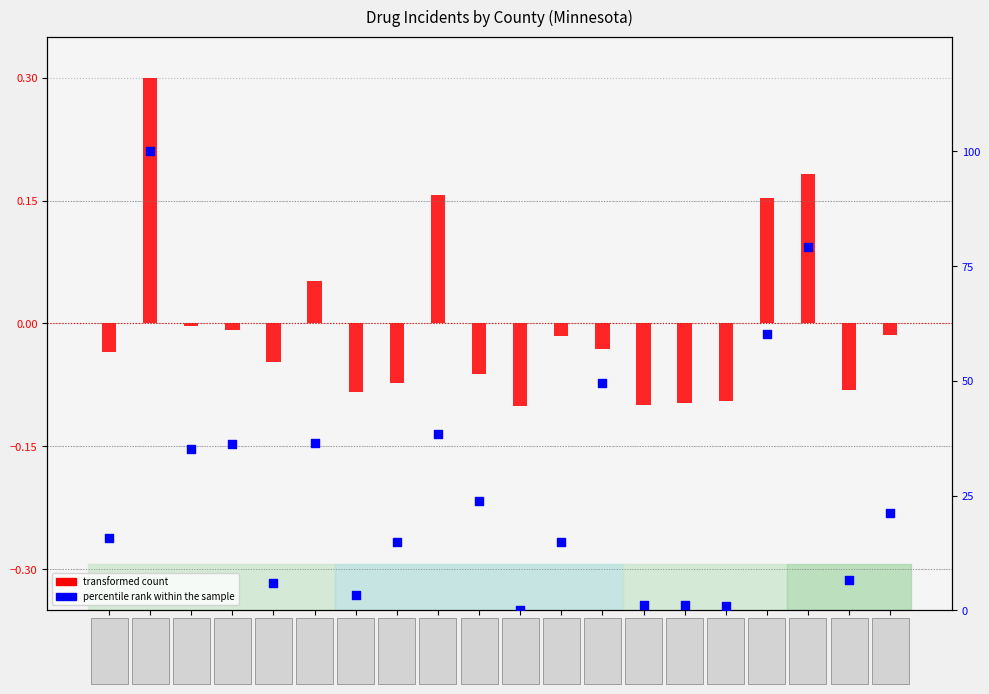

Which has a higher value, Crow Wing or Chippewa?

Crow Wing